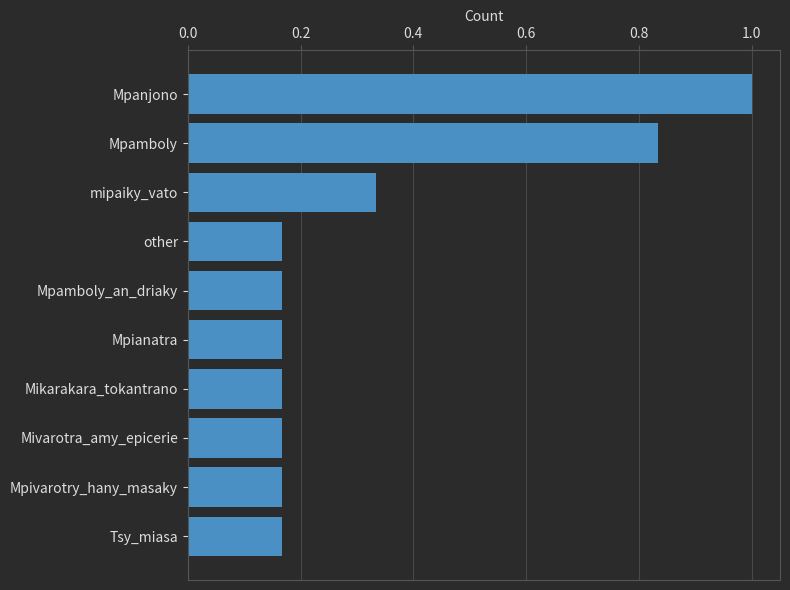

True or false: the data shows 1.0 at Mpanjono.

True